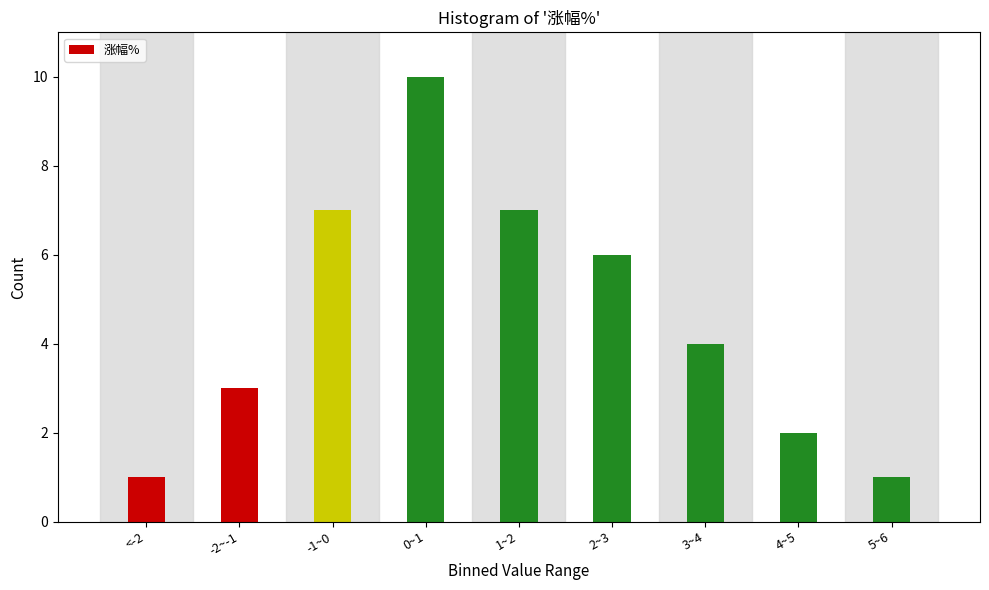

Reading left to right, transcribe all the data shown in this chart.

<-2=1	-2~-1=3	-1~0=7	0~1=10	1~2=7	2~3=6	3~4=4	4~5=2	5~6=1